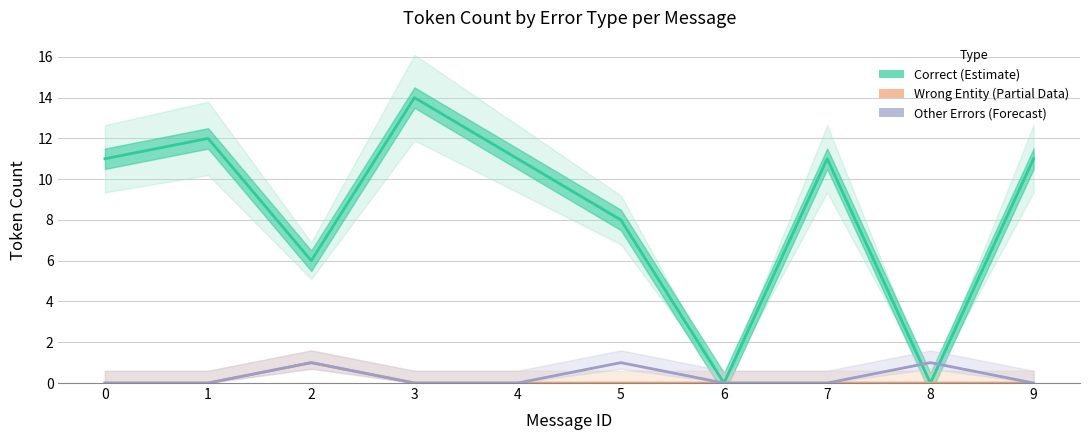

How many distinct data groups are displayed?

3